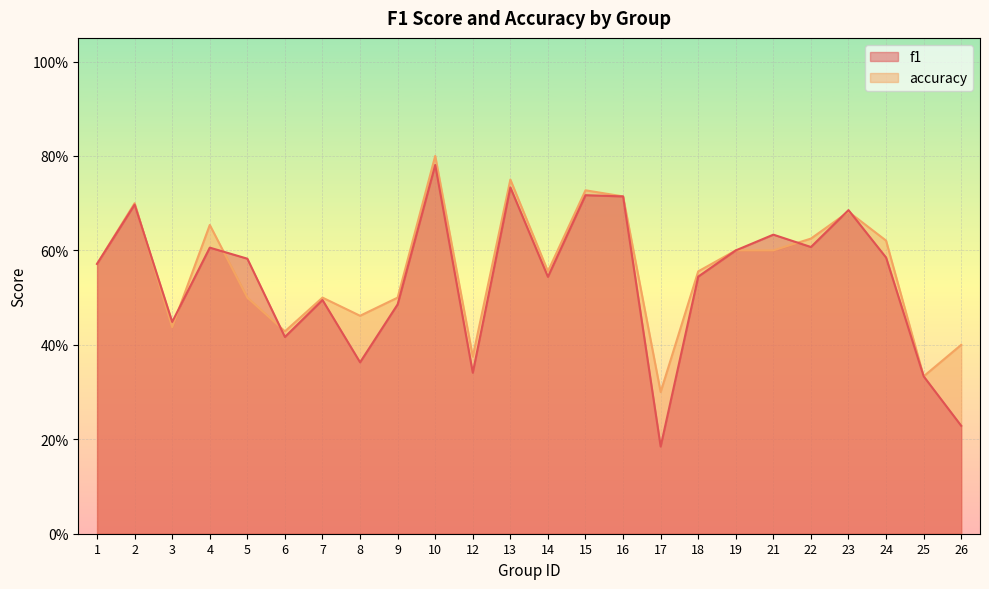

Which label corresponds to the largest value in the chart?

10